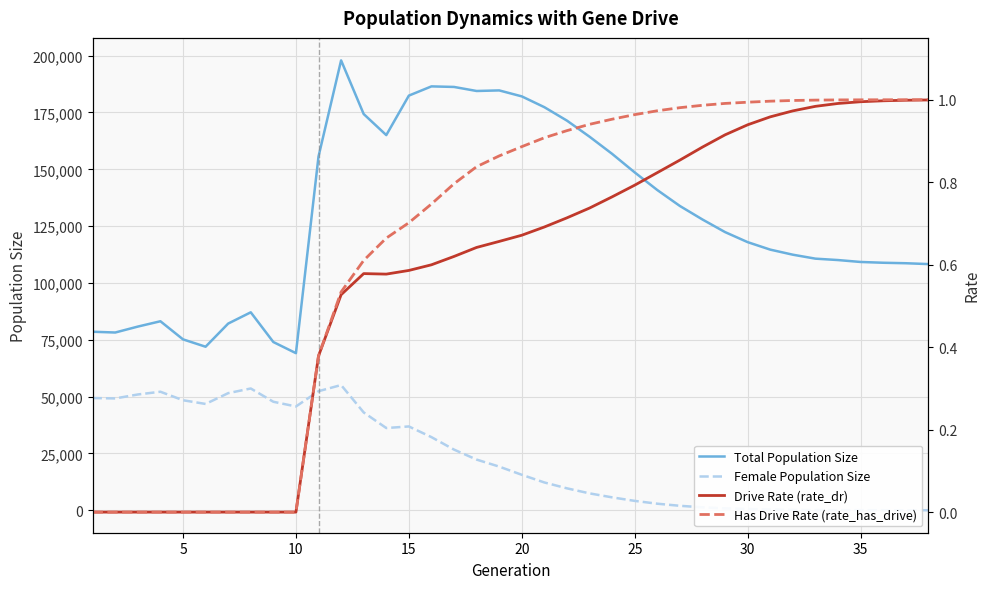

Which series has the largest range (max minus min)?

Total Population Size